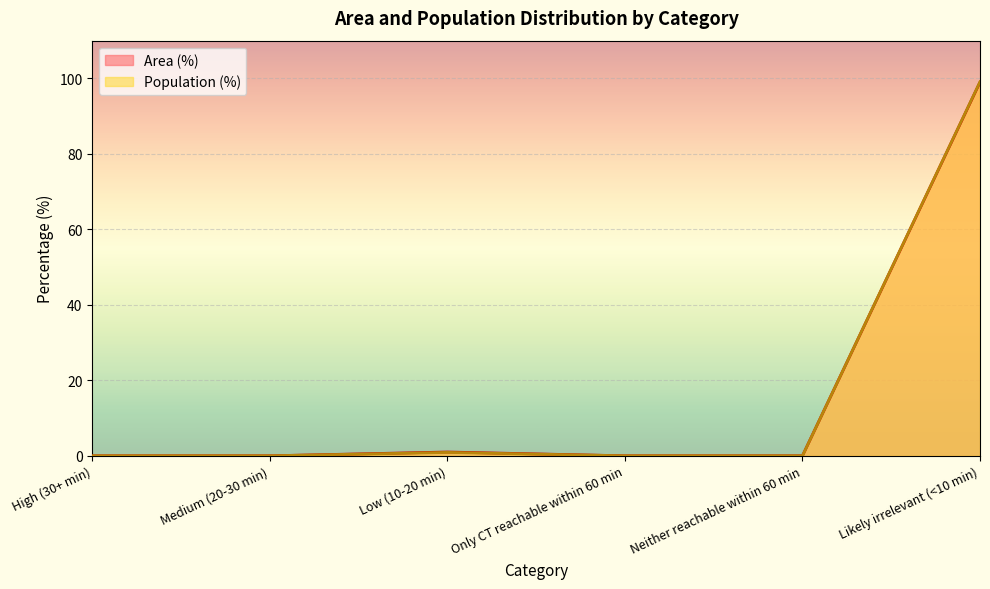

Is the value of Population (%) at Low (10-20 min) greater than the value of Area (%) at Neither reachable within 60 min?

Yes